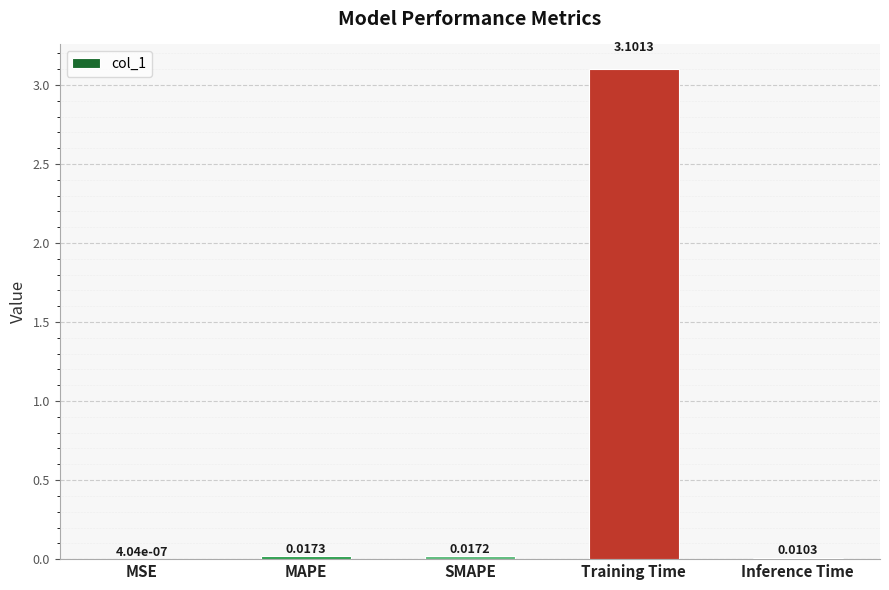

At which label is the value closest to 1?

MAPE